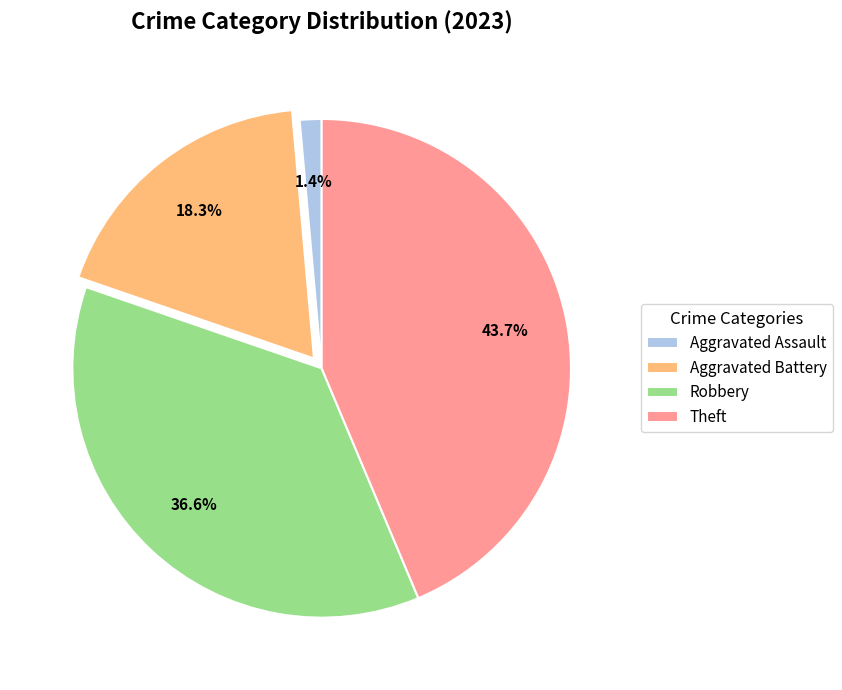

To the nearest percent, what is the difference between the Aggravated Assault and Robbery slice percentages?

35%